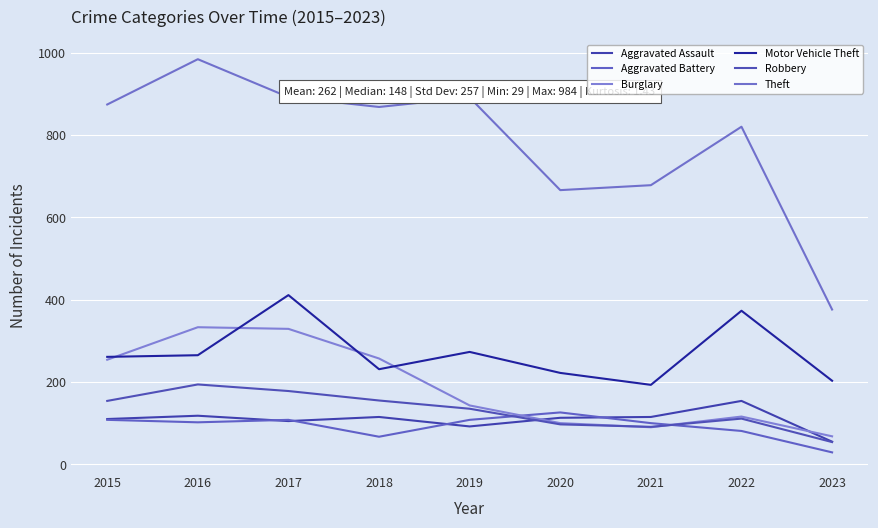

Reading left to right, list all the values displayed in this chart.

Aggravated Assault: 2015=110	2016=118	2017=105	2018=115	2019=92	2020=113	2021=115	2022=154	2023=55
Aggravated Battery: 2015=108	2016=102	2017=108	2018=67	2019=108	2020=126	2021=100	2022=81	2023=29
Burglary: 2015=254	2016=333	2017=329	2018=257	2019=143	2020=100	2021=90	2022=116	2023=68
Motor Vehicle Theft: 2015=261	2016=265	2017=411	2018=231	2019=273	2020=222	2021=193	2022=373	2023=203
Robbery: 2015=154	2016=194	2017=178	2018=155	2019=135	2020=97	2021=91	2022=111	2023=54
Theft: 2015=874	2016=984	2017=892	2018=868	2019=891	2020=666	2021=678	2022=820	2023=376